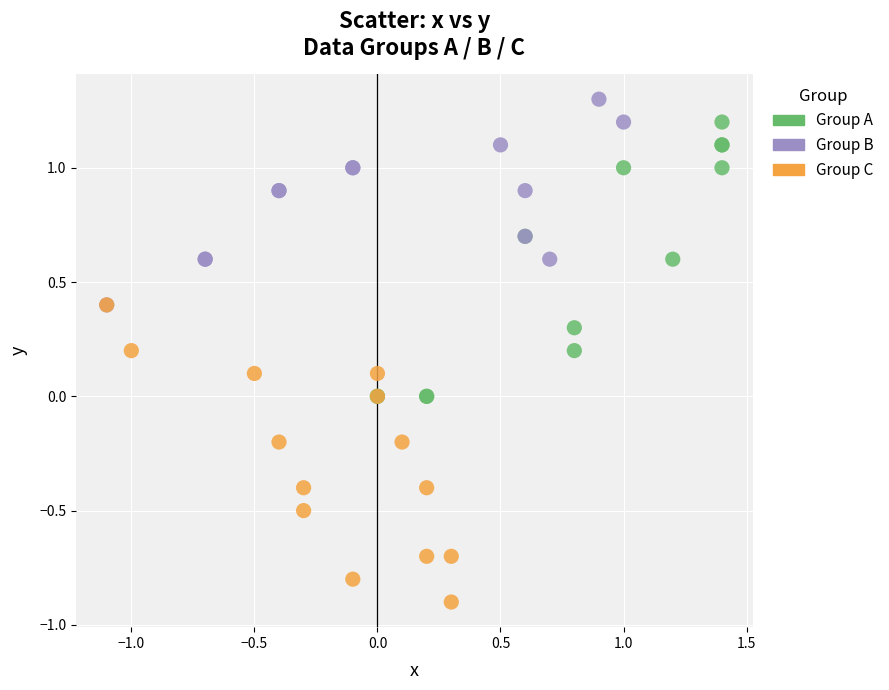

Which series contains the lowest Y value?

Group C